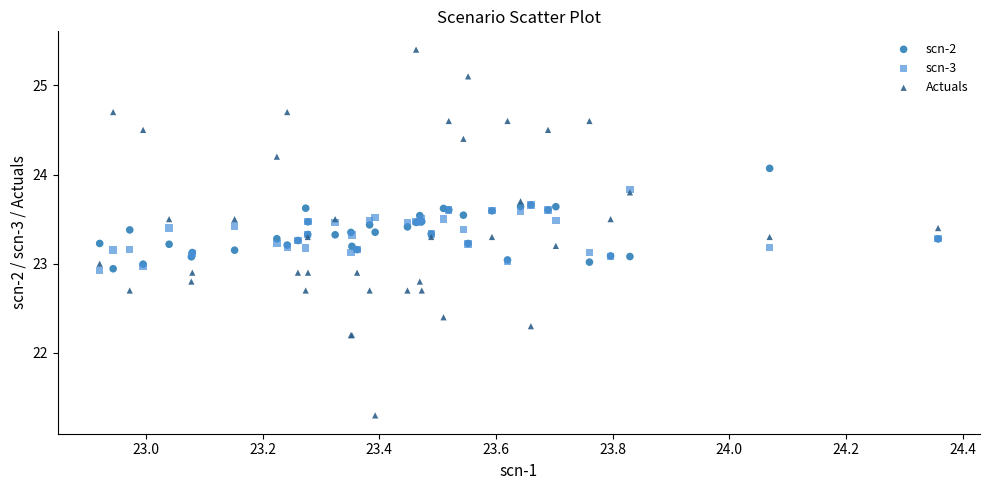

Which series has the widest spread of Y values?

Actuals